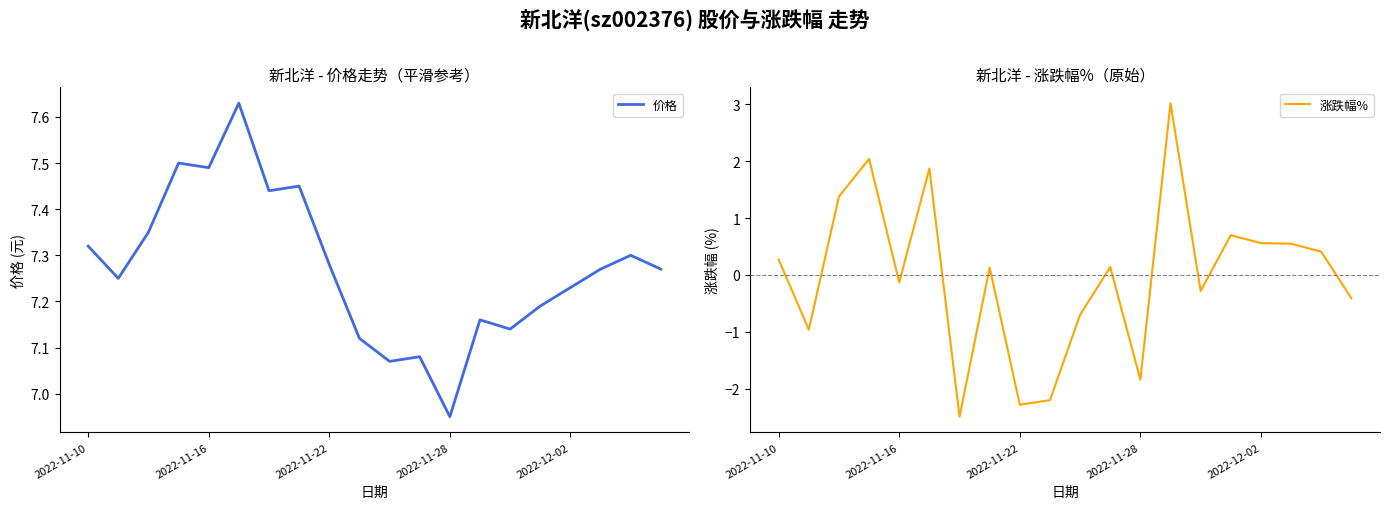

At which label is 价格 closest to 7?

2022-11-28